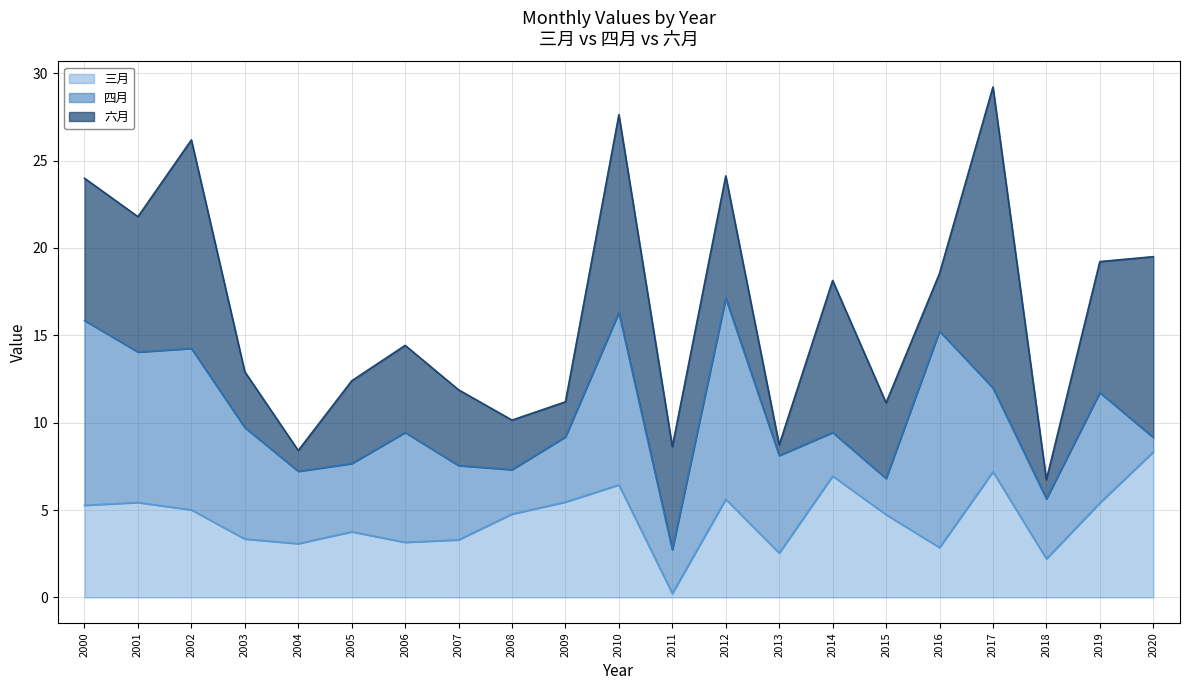

What is the average value of the 六月 series?

6.1